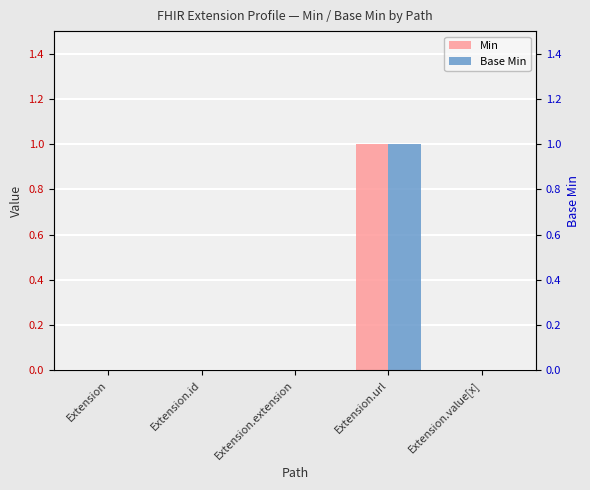

What are all the series names shown in the legend?

Min, Base Min